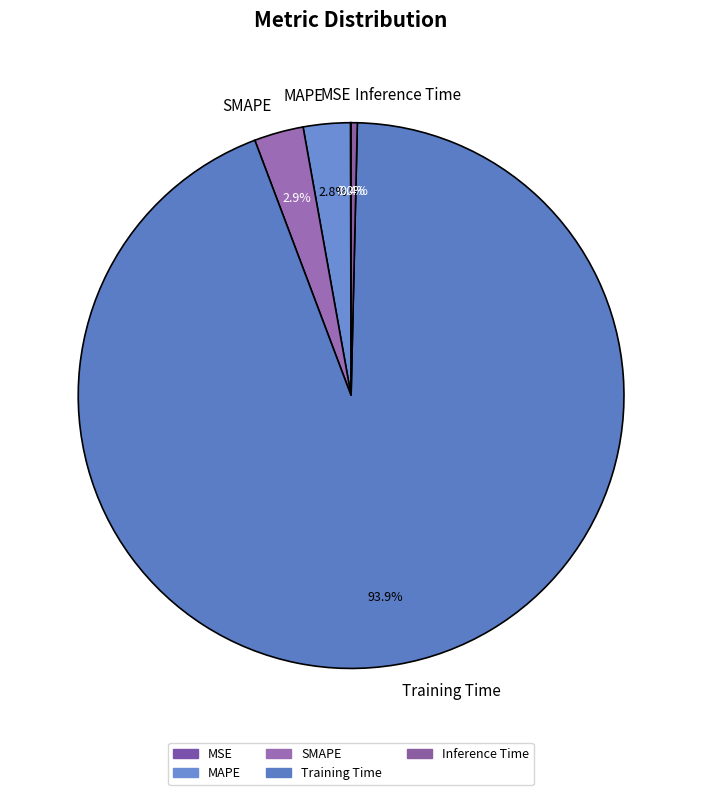

Which category accounts for the majority?

Training Time